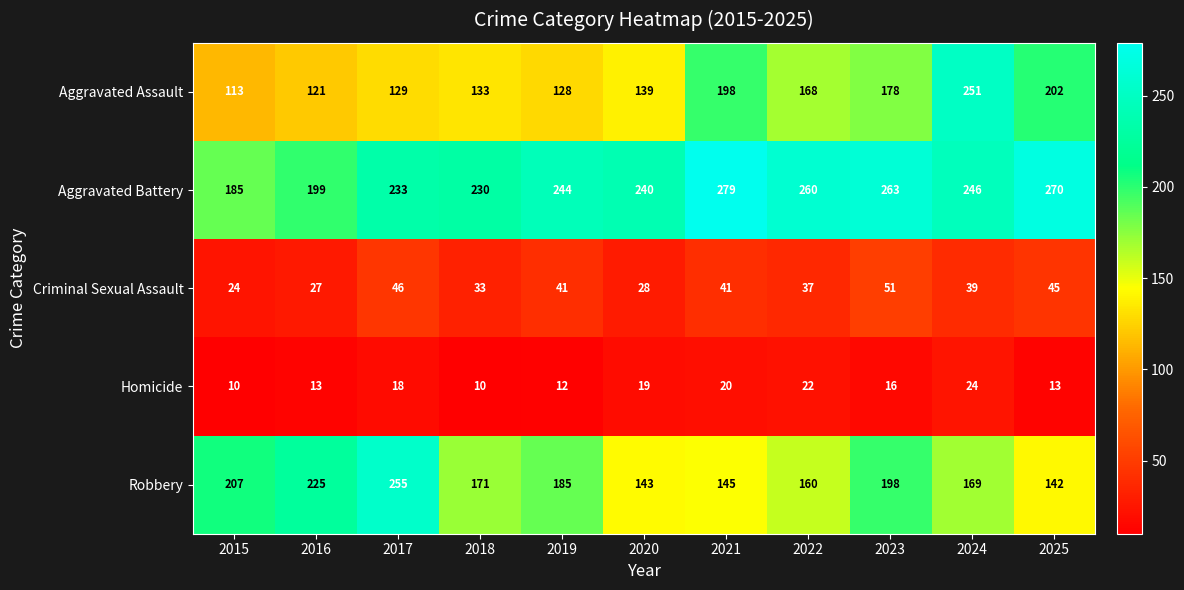

True or false: Criminal Sexual Assault has a value of 46 at 2017.

True